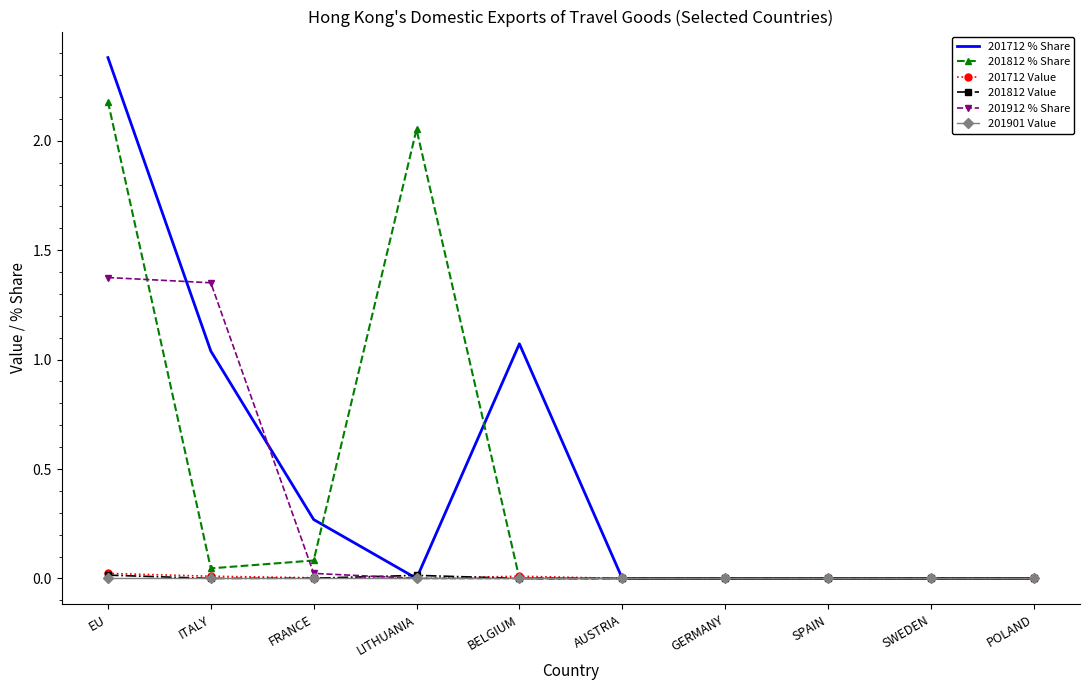

At which category does the chart reach its peak across all series?

EU